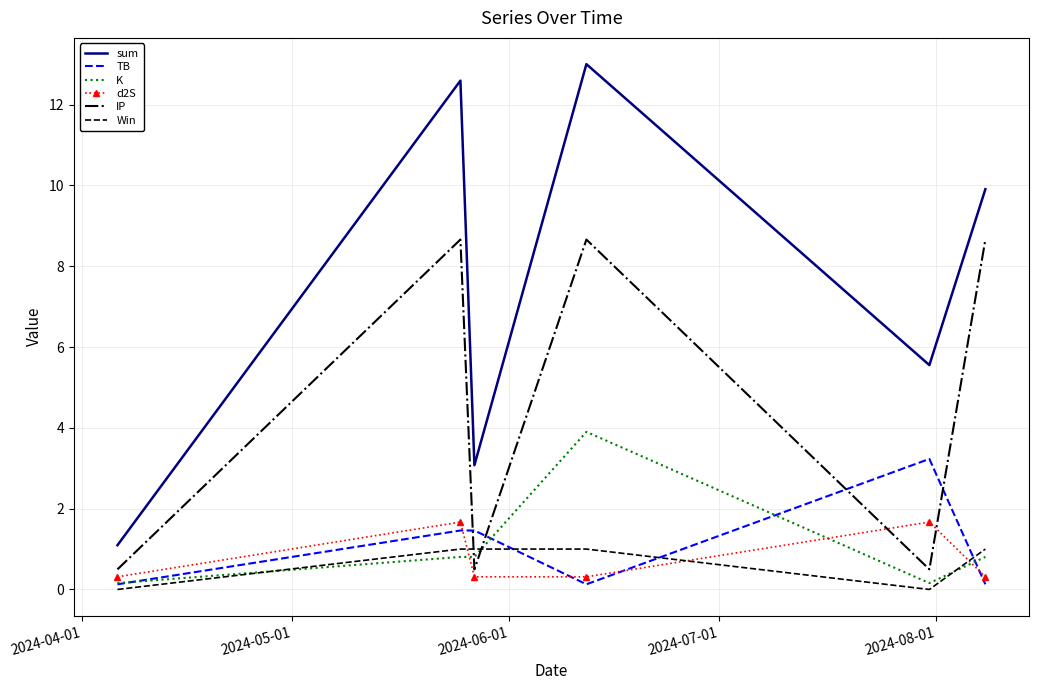

Which series has the largest range (max minus min)?

sum